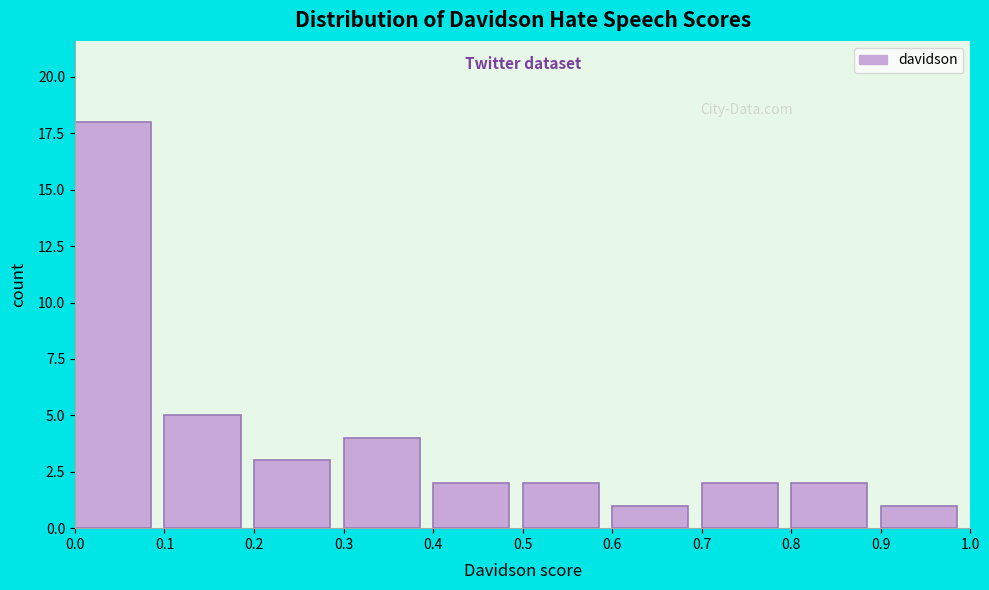

Which range on the x-axis has the tallest bar?

0.0 to 0.1